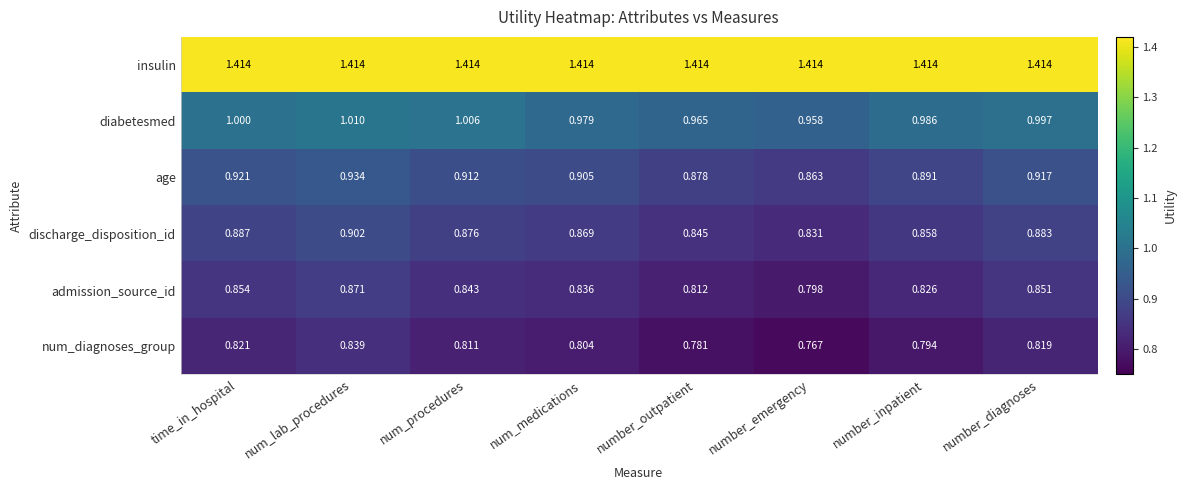

At which label is age closest to 0?

number_emergency